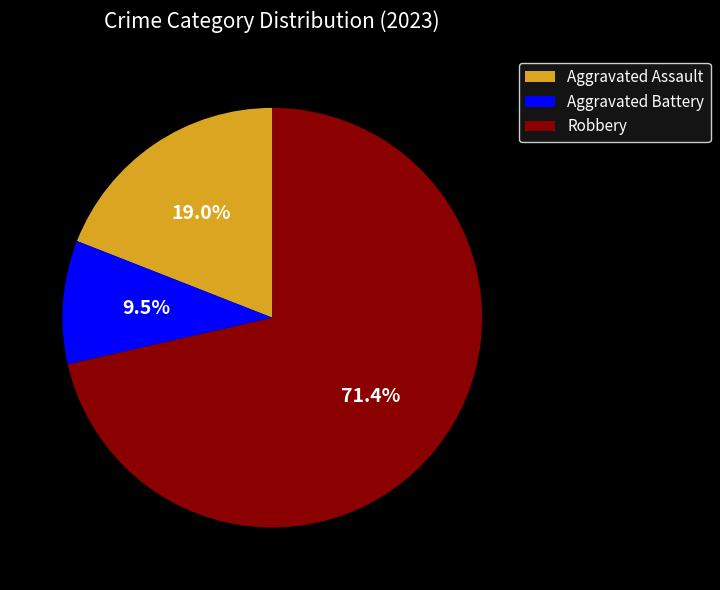

Combined, do Aggravated Assault and Aggravated Battery account for over 50%?

No